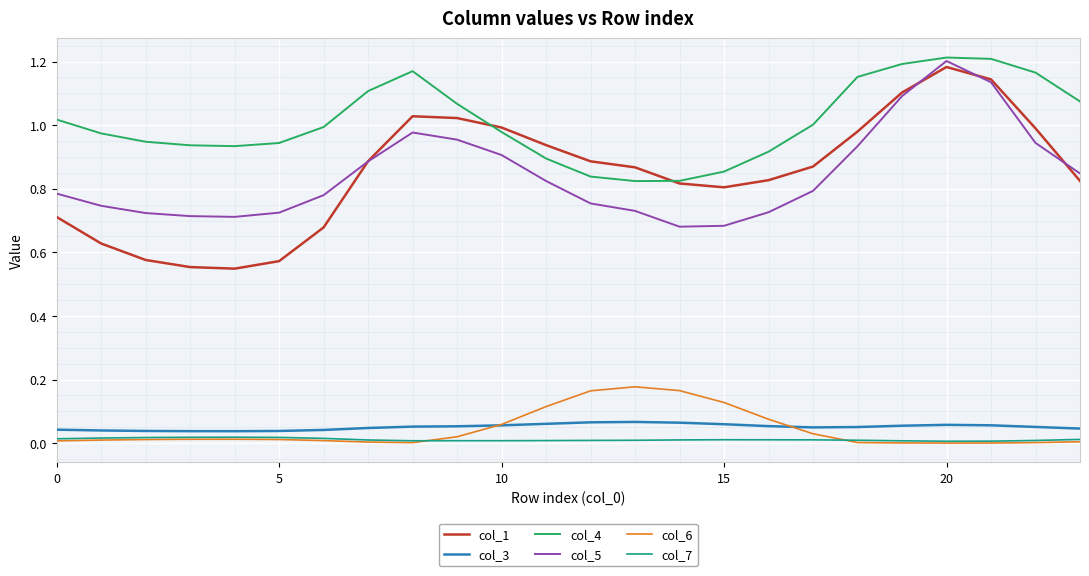

Which series has the largest range (max minus min)?

col_1